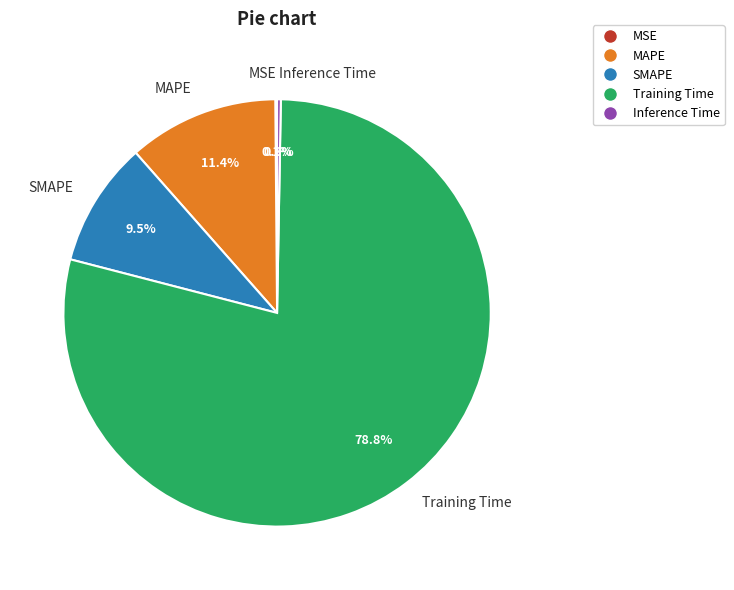

Does any single category account for the majority?

Yes